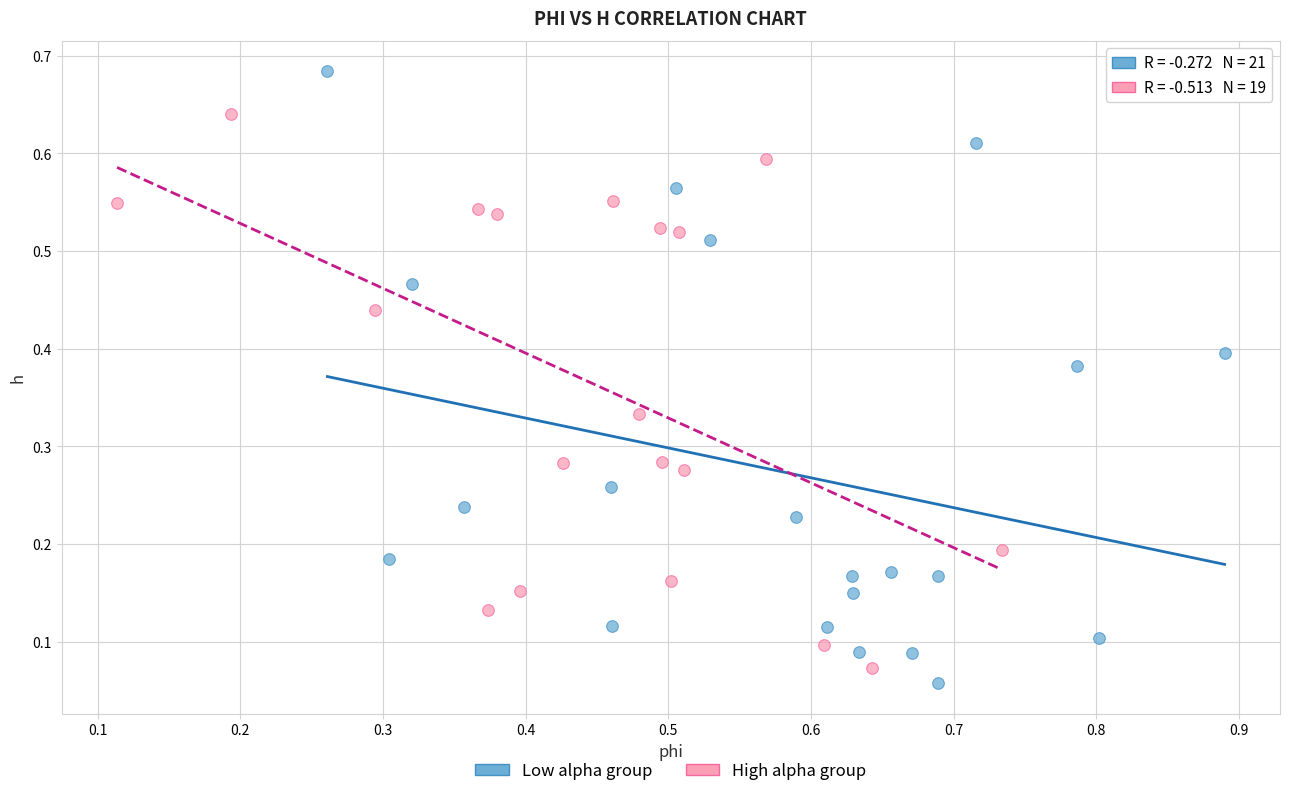

Which series contains the highest Y value?

Low alpha group